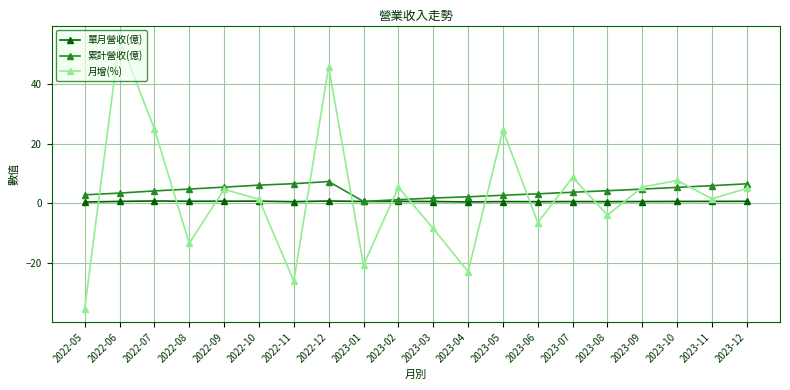

At which category is the sum across all series the highest?

2022-06